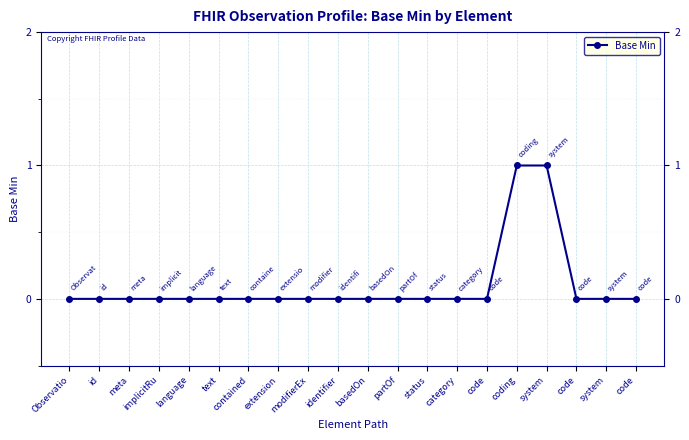

How many lines are shown in the chart?

1